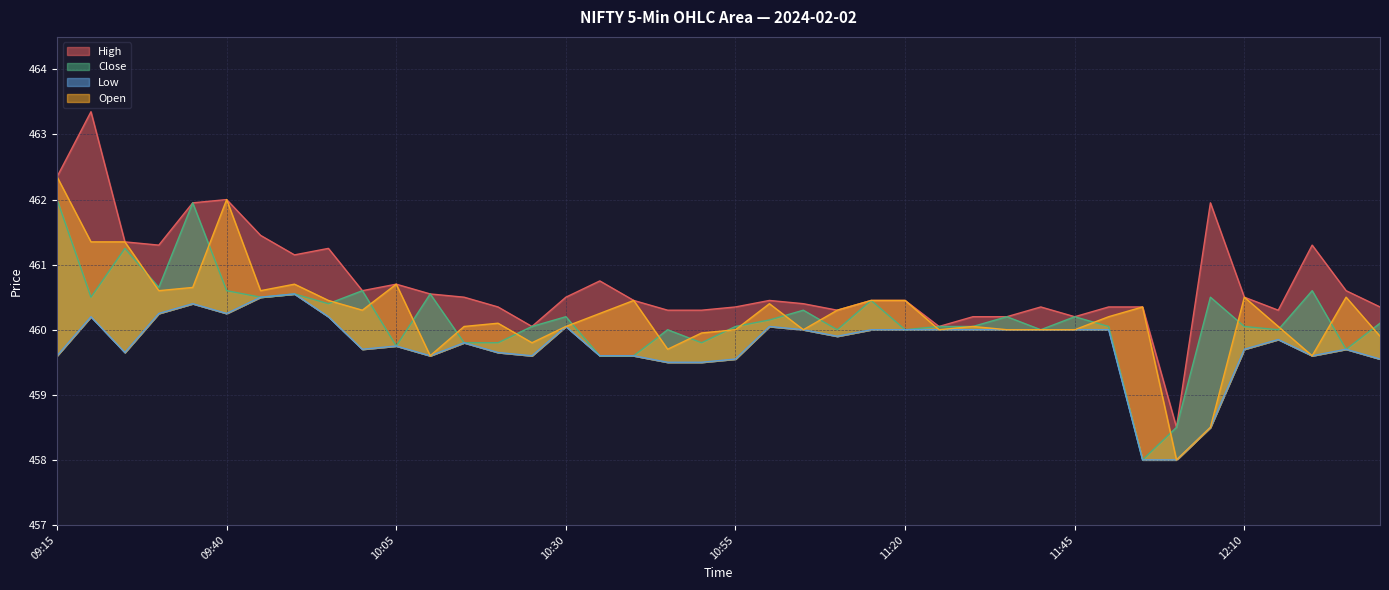

Which series changed the most between 11:15 and 11:35?

Open